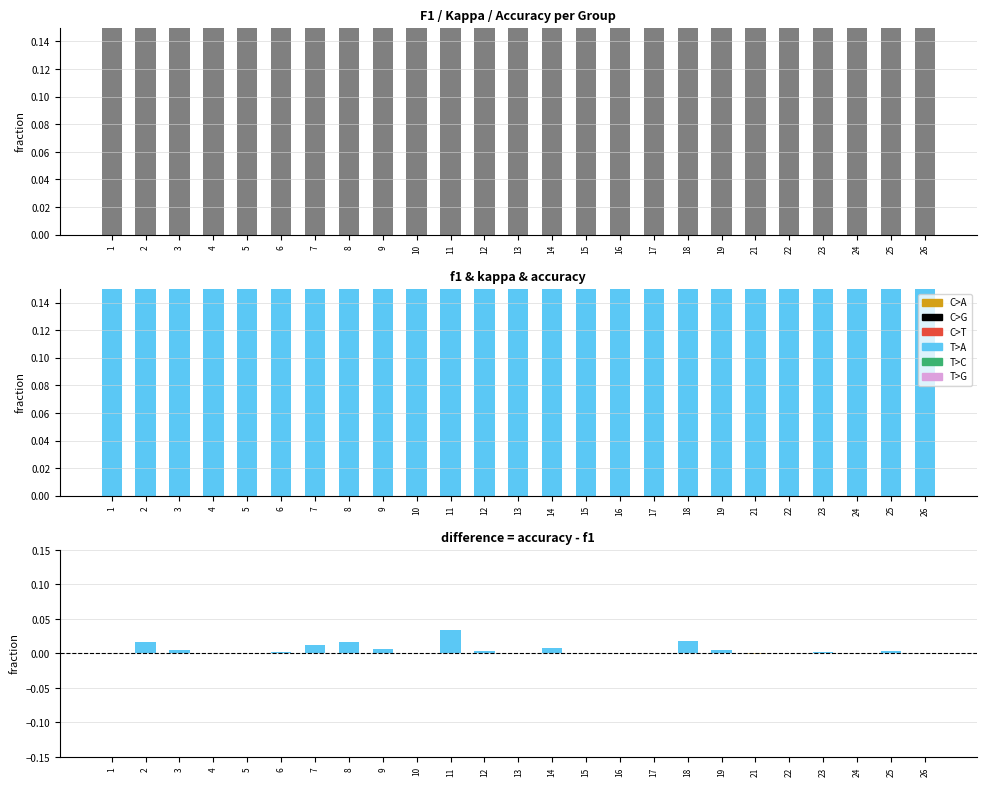

What is the total value across all series at 12?

0.8